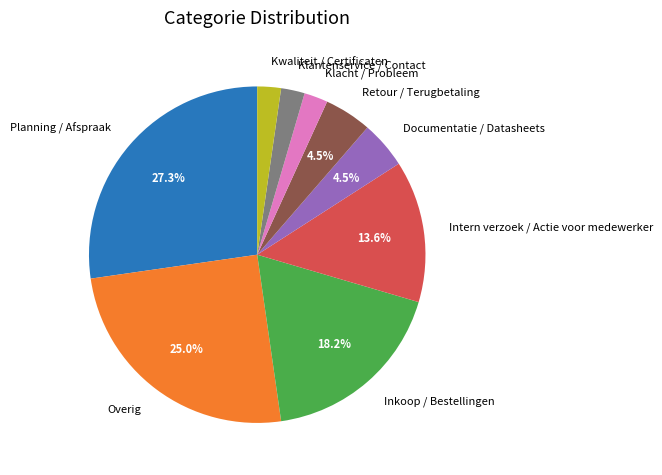

Is there any slice that represents more than half of the pie?

No